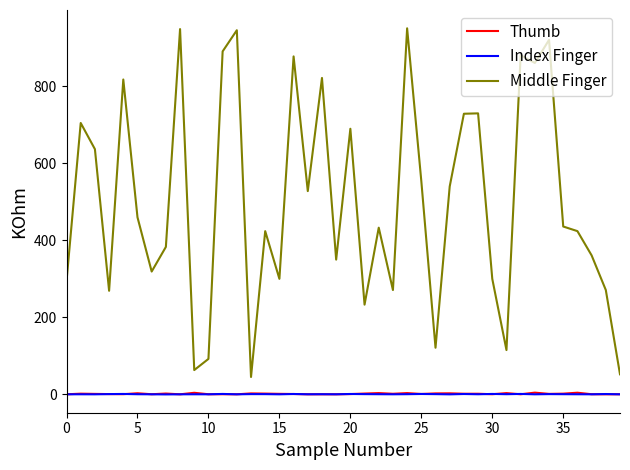

Which series has the largest total across all categories?

Middle Finger